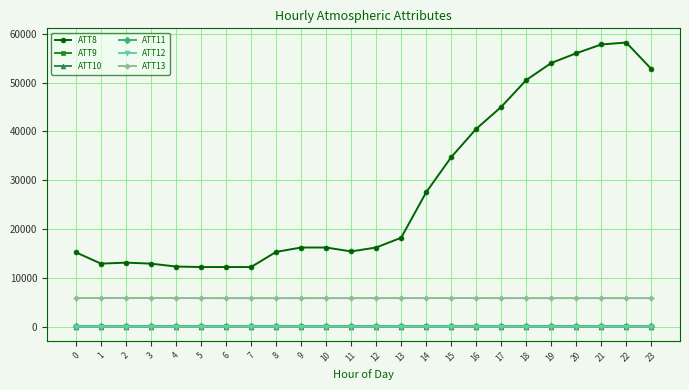

The value of ATT13 at 10 is 2568.9. True or false?

False